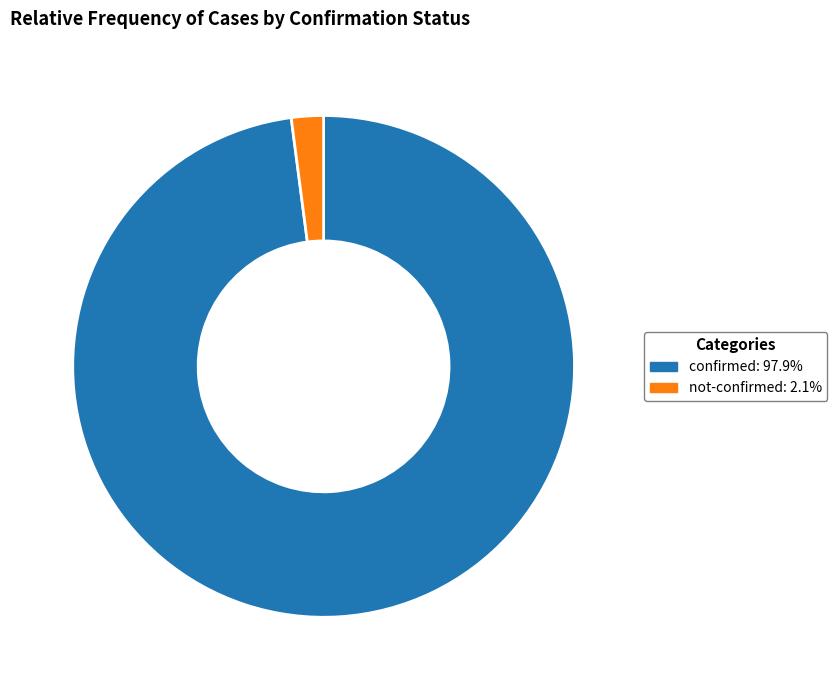

Which category has the smallest portion of the pie?

not-confirmed